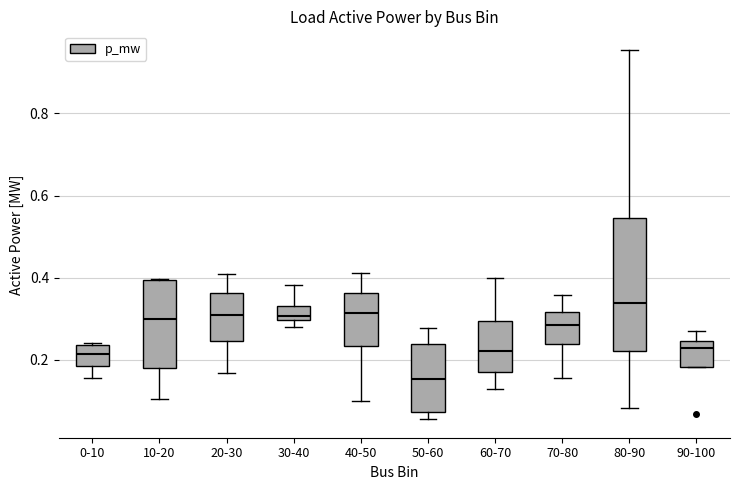

Which box has the lowest median line?

50-60